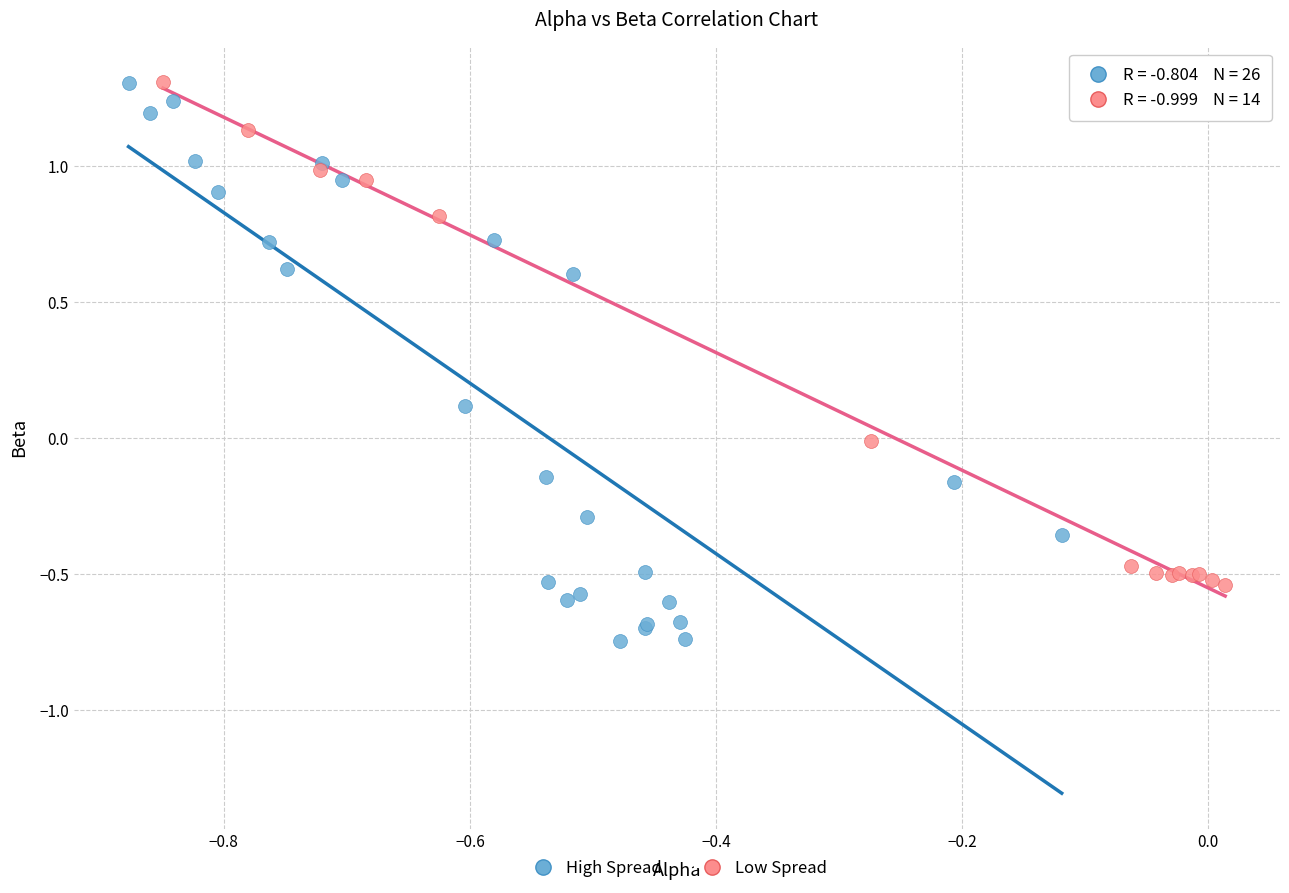

Which series has the largest Y range (max minus min)?

High Spread